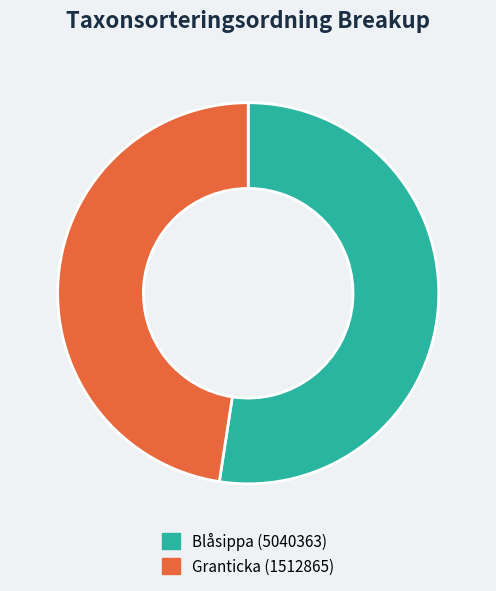

How many segments does this pie chart have?

2